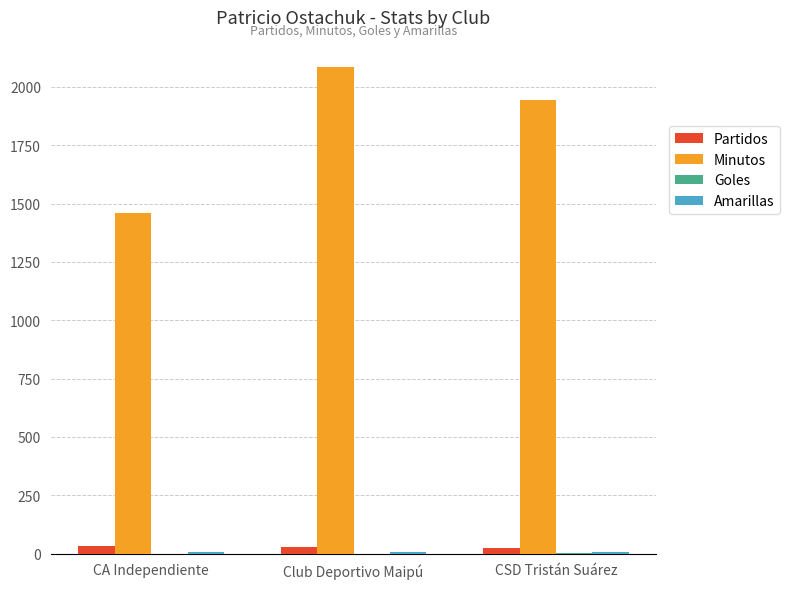

True or false: Minutos has a value of 2086 at Club Deportivo Maipú.

True